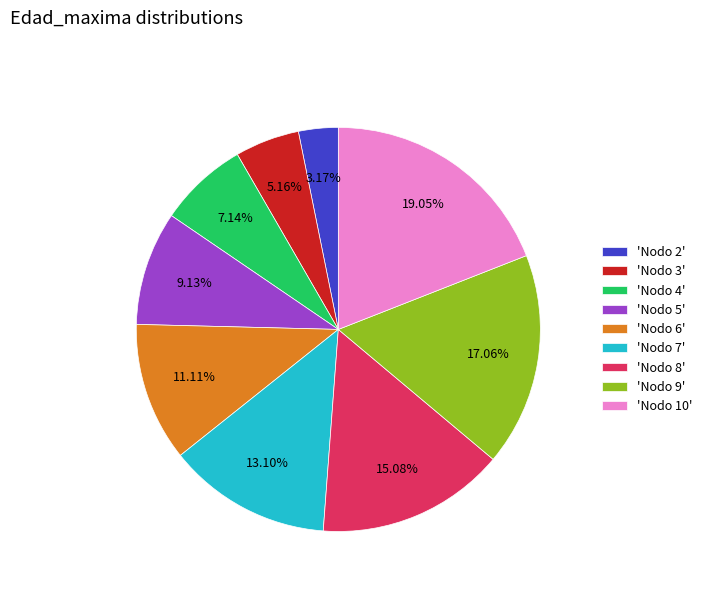

Which has a higher value, 'Nodo 5' or 'Nodo 6'?

'Nodo 6'